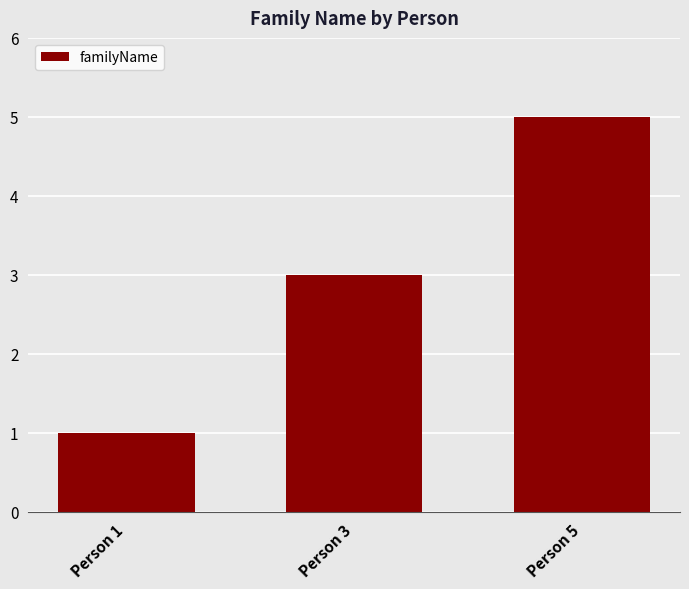

What is the smallest value displayed?

1